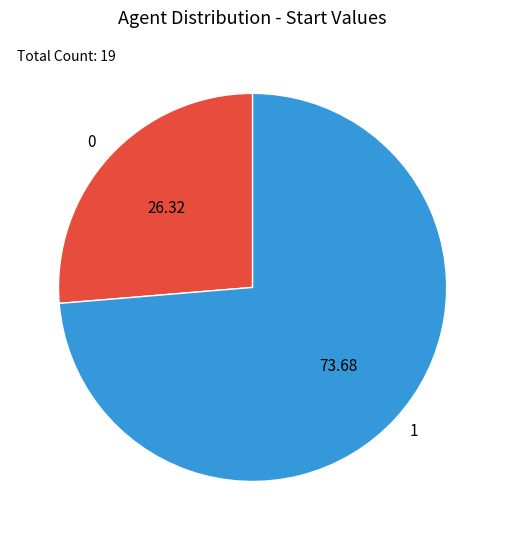

Does any single category account for the majority?

Yes